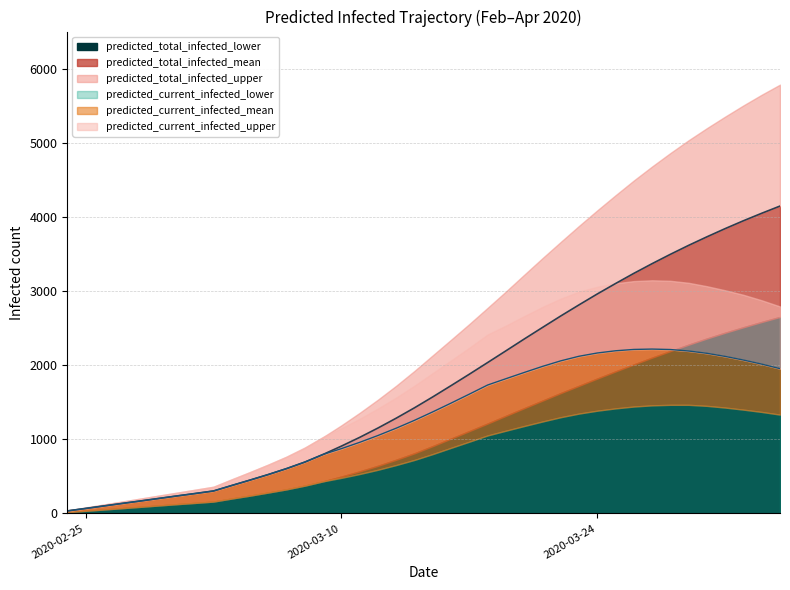

At which label is predicted_current_infected_mean closest to 1125?

2020-03-13